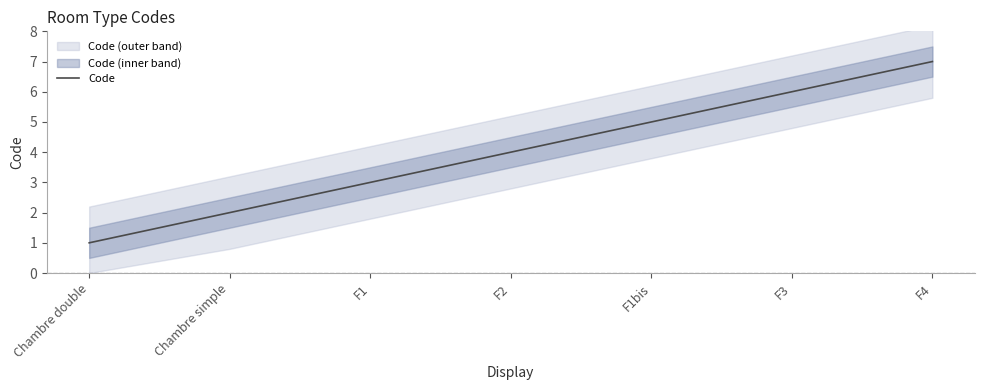

True or false: the data shows 5 at F1.

False